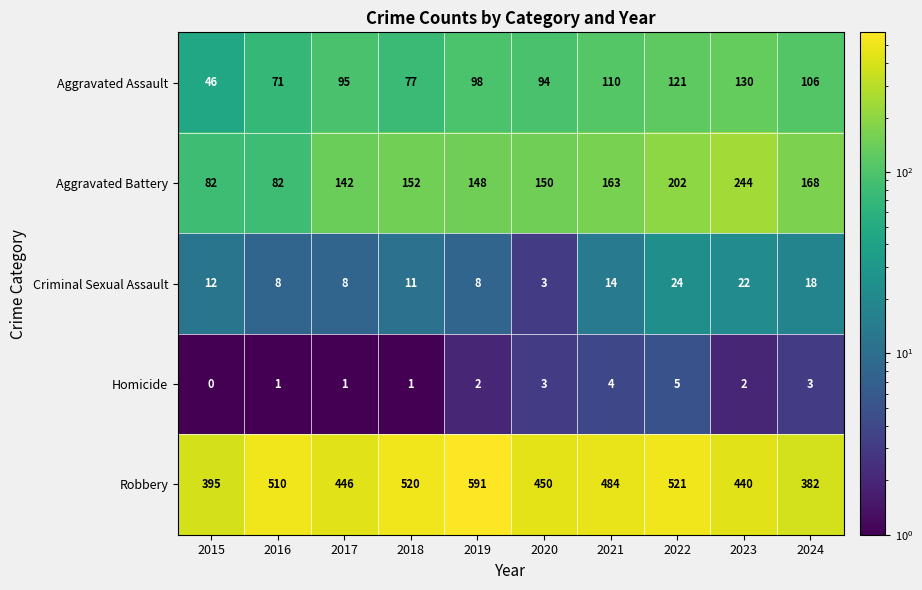

What is the smallest value displayed?

0